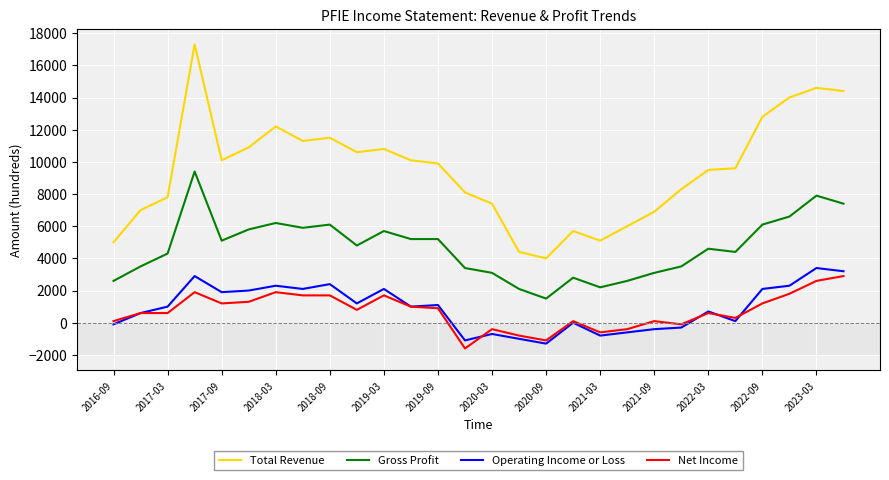

Which series has the widest spread of values?

Total Revenue